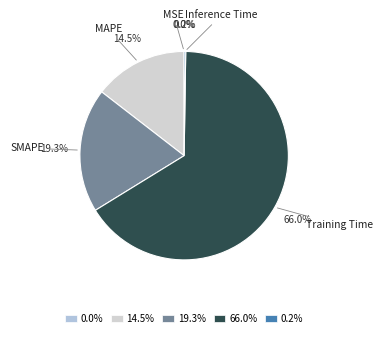

Does Training Time account for over 50% of the chart?

Yes